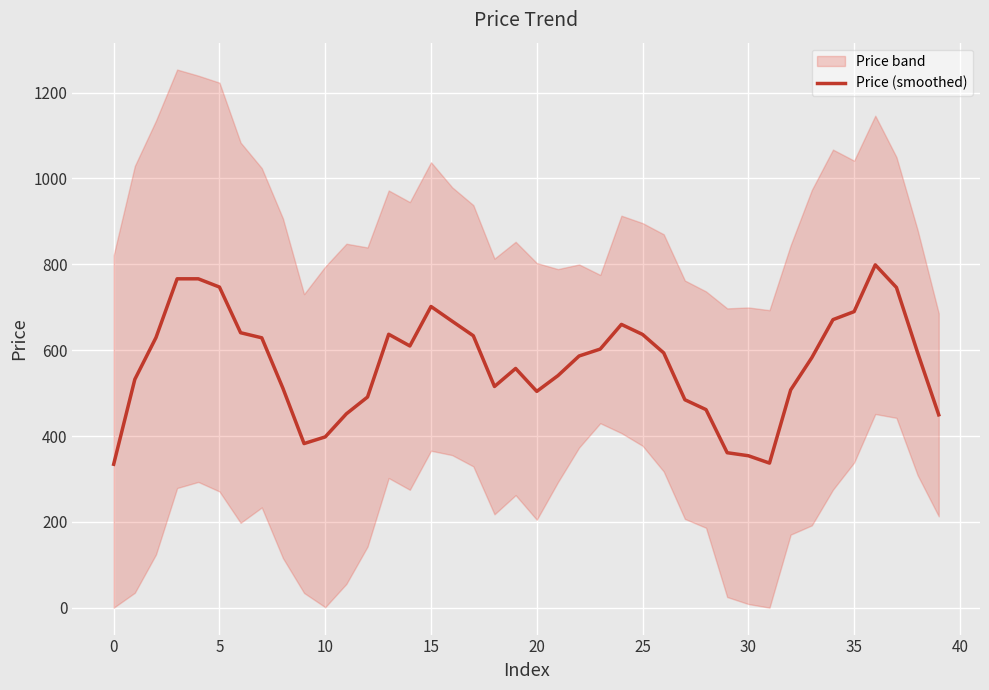

The value of Price (smoothed) at 20 is 656.2. True or false?

False